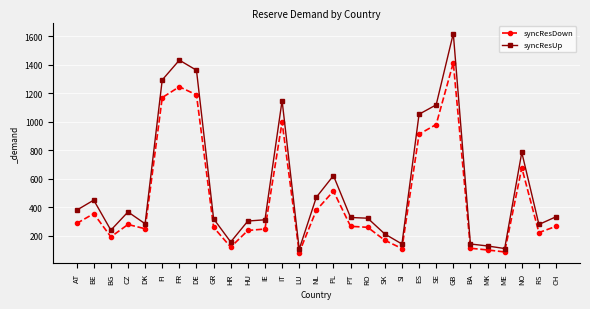

What position from the left is SK?

19